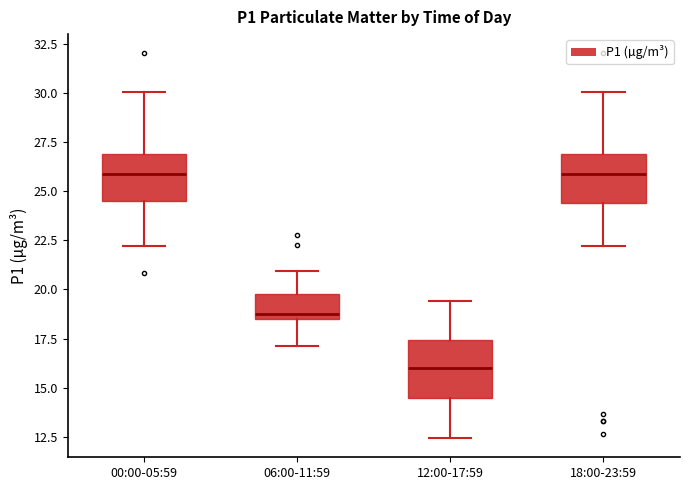

Reading left to right, transcribe this box plot: for each box, give where its median line is, the range the box spans, and where its two whiskers end, as read against the y-axis. The values are not printed on the chart, so give them approximately, as read against the axis.

00:00-05:59: median 26.0, box 24.5 to 27.0, whiskers 22.0 to 30.0
06:00-11:59: median 19.0, box 18.5 to 20.0, whiskers 17.0 to 21.0
12:00-17:59: median 16.0, box 14.5 to 17.5, whiskers 12.5 to 19.5
18:00-23:59: median 26.0, box 24.5 to 27.0, whiskers 22.0 to 30.0